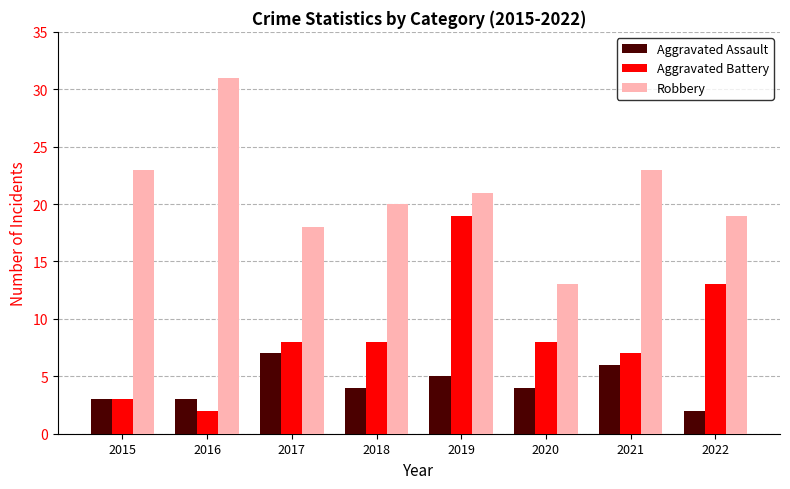

Reading left to right, list all the values displayed in this chart.

Aggravated Assault: 3	3	7	4	5	4	6	2
Aggravated Battery: 3	2	8	8	19	8	7	13
Robbery: 23	31	18	20	21	13	23	19